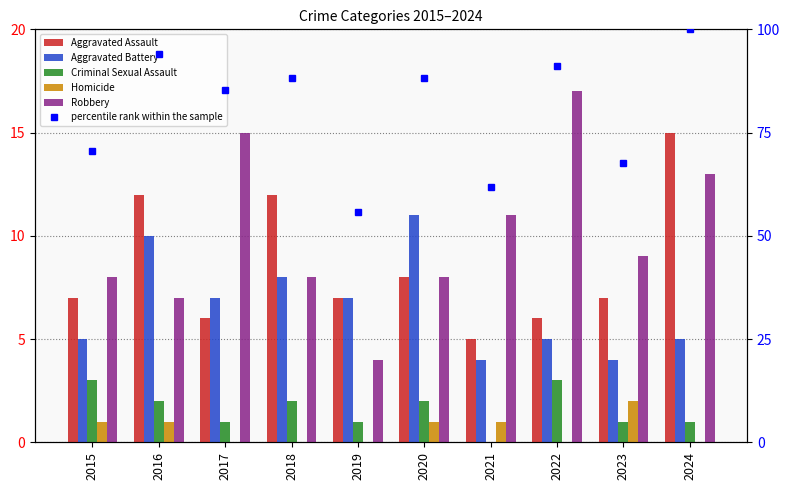

Which category has the lowest value in the Aggravated Battery series?

2021